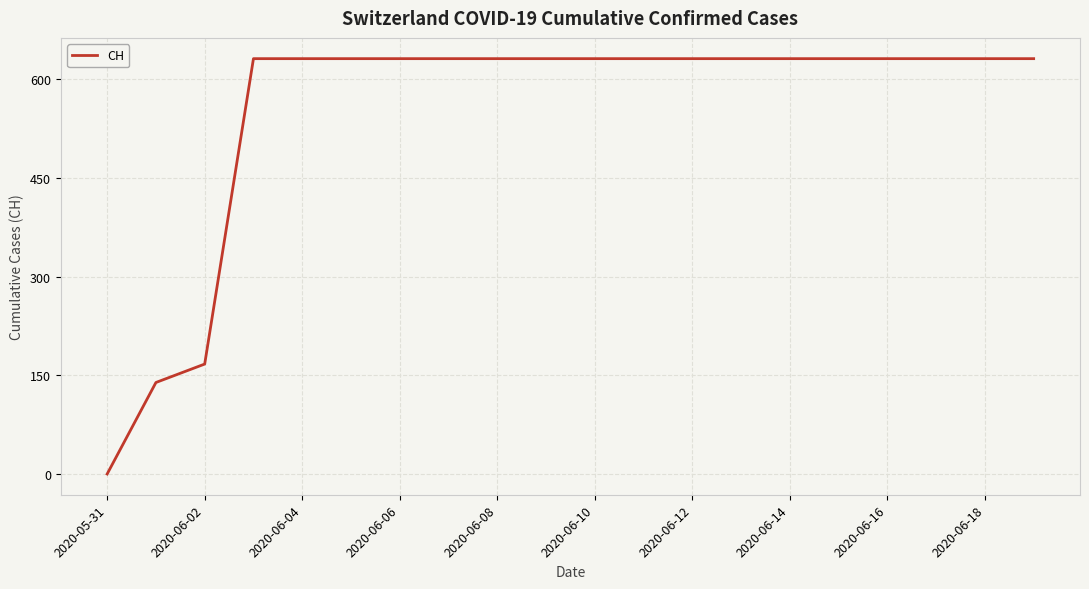

What is the maximum value shown in the chart?

631